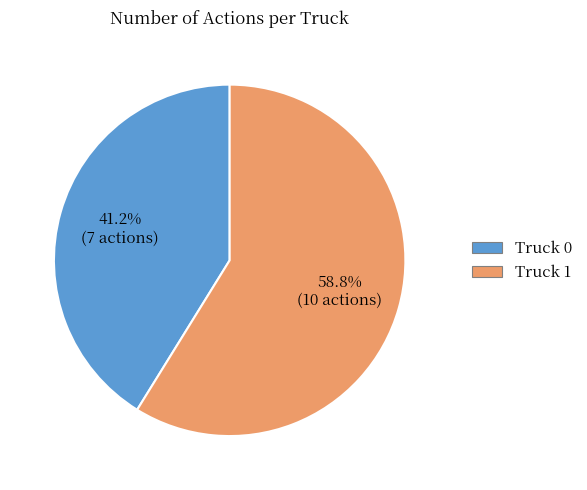

Do Truck 0 and Truck 1 together represent more than half of the pie?

Yes